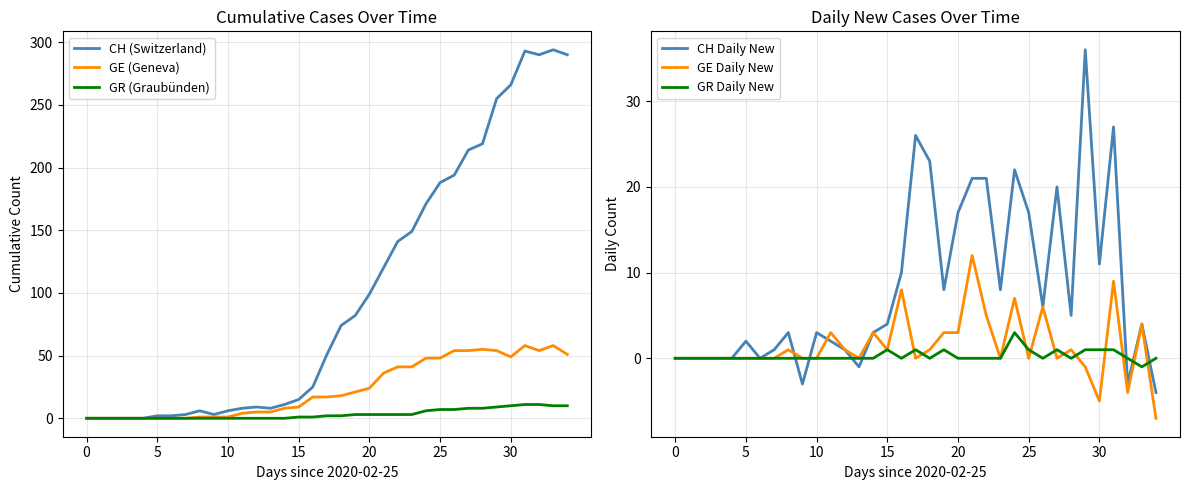

At which category does GE Daily New reach its first local peak?

8